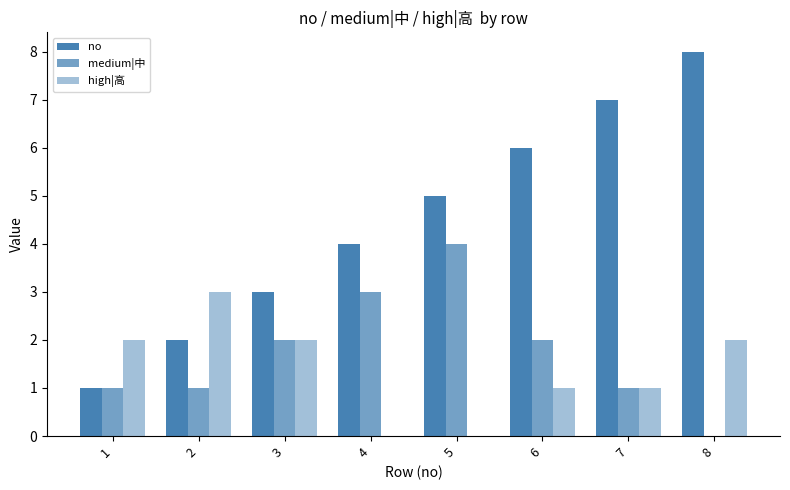

What is the value of the high|高 bar at the 3rd from the left?

2